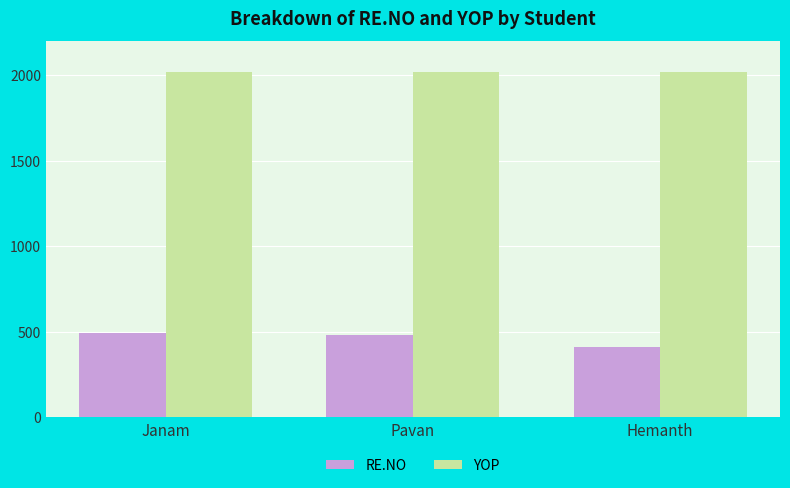

What is the sum of the RE.NO values at Hemanth and Pavan?

895